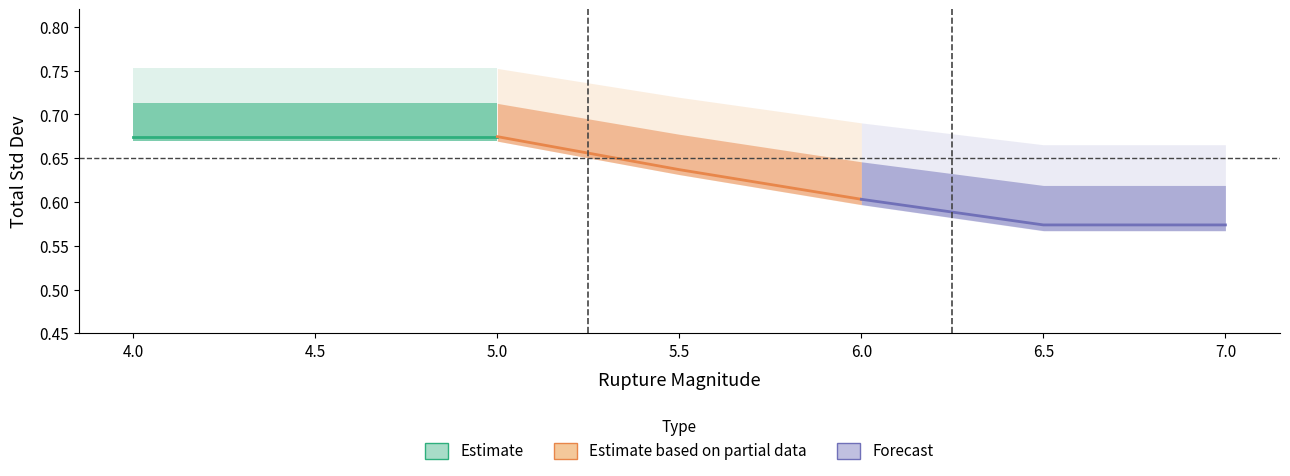

True or false: 0.030 (Estimate) has a value of 0.7 at 4.0.

True